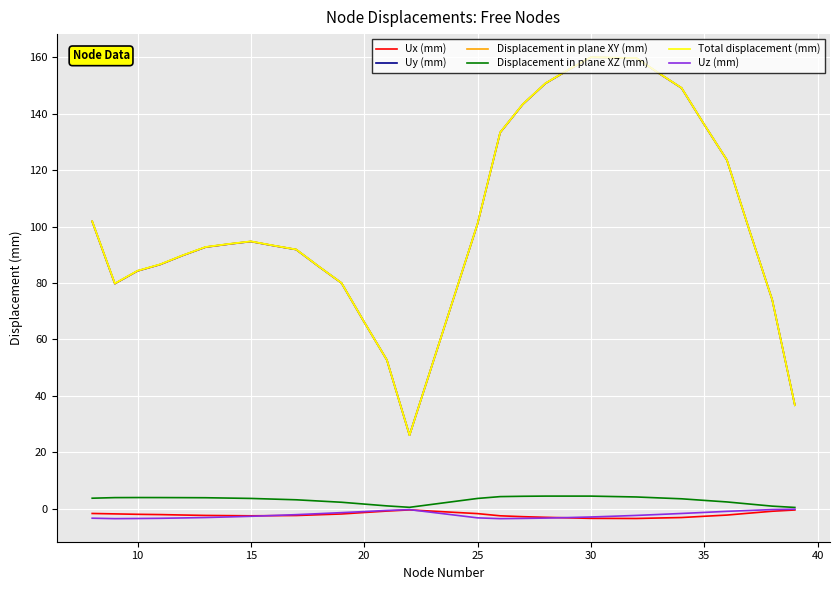

True or false: Displacement in plane XZ (mm) and Total displacement (mm) cross at least once.

False